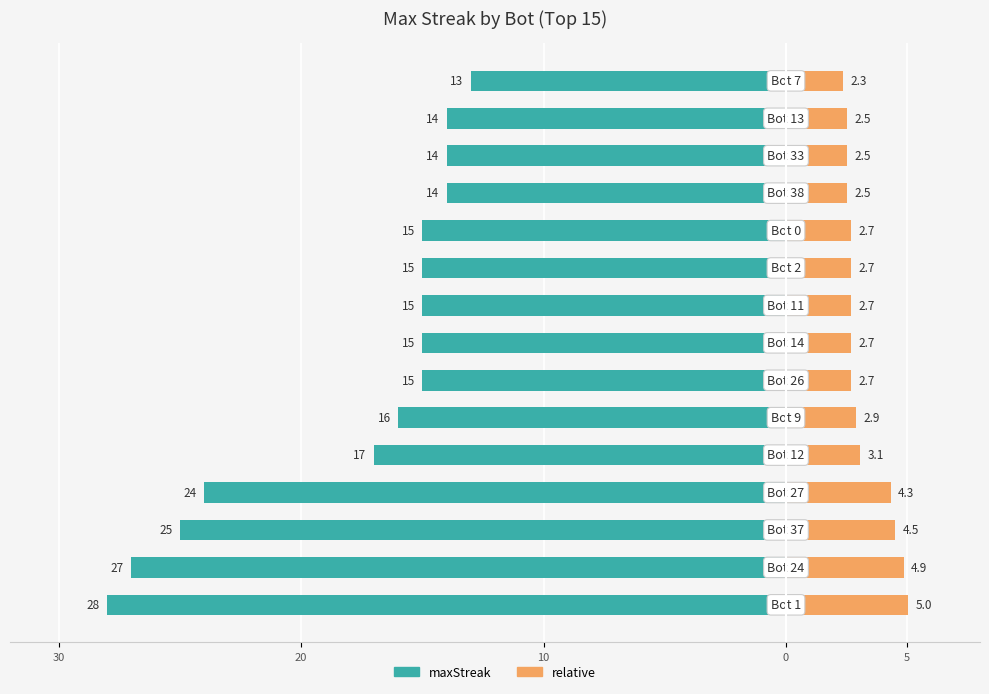

Count the number of data series in this chart.

2